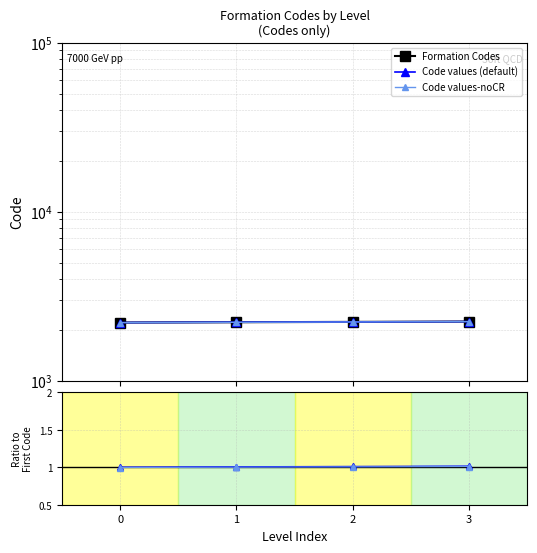

True or false: Code values-noCR and Formation Codes cross at least once.

False